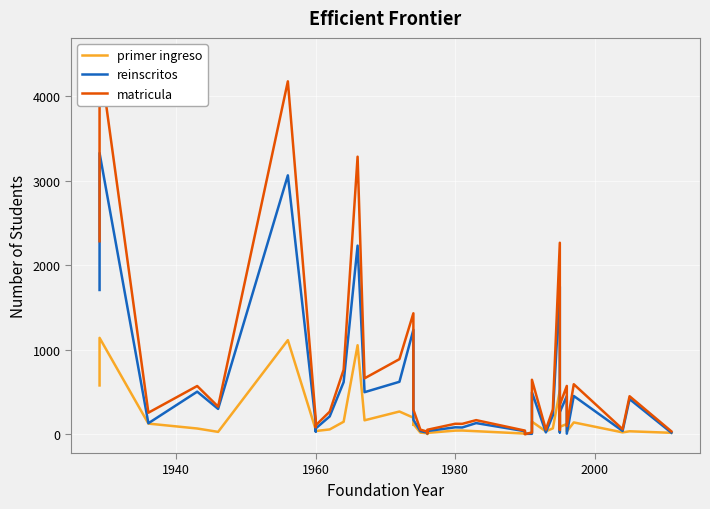

Rank the series by their maximum value, from lowest to highest.

primer ingreso, reinscritos, matricula